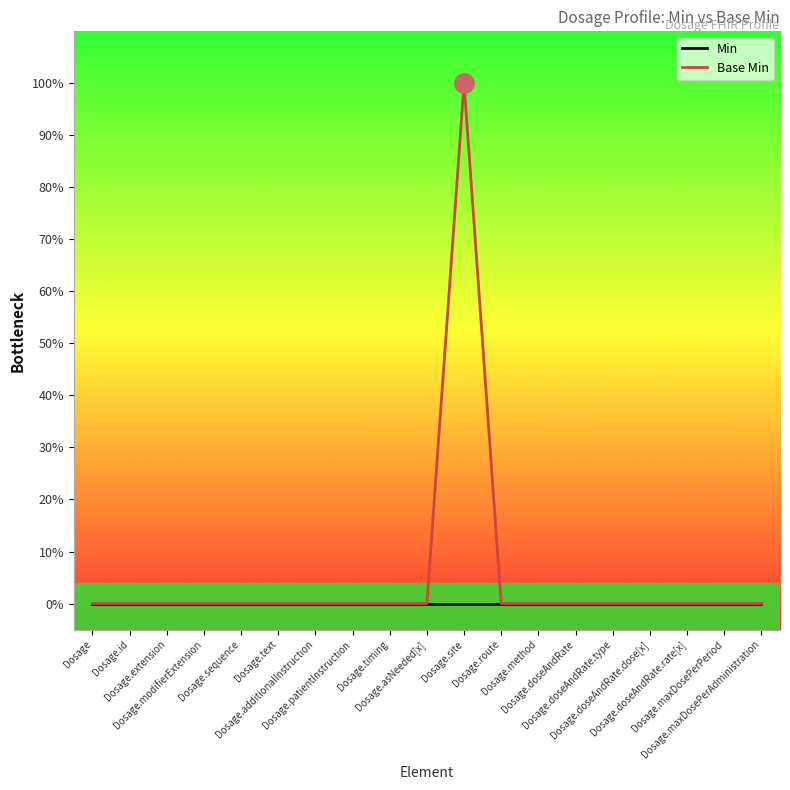

Count the Base Min values in the range 0 to 1.

19